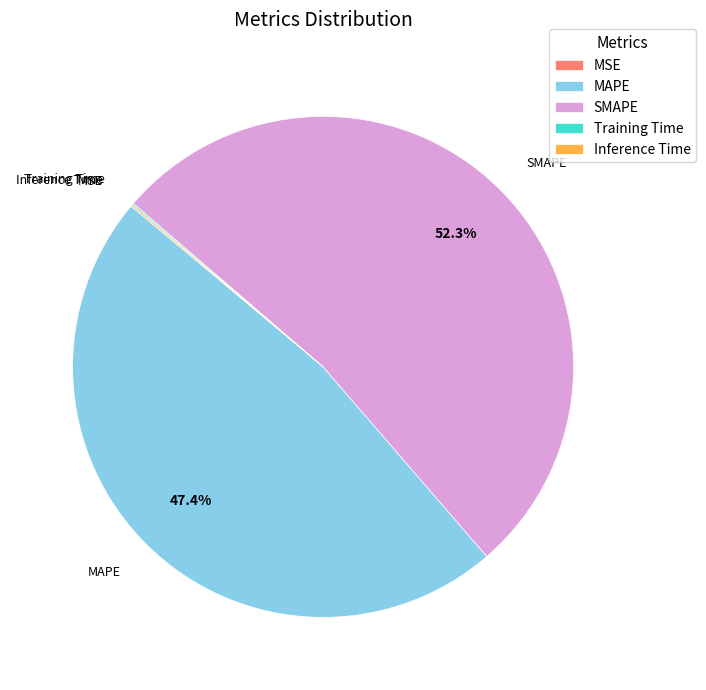

Which category accounts for the majority?

SMAPE